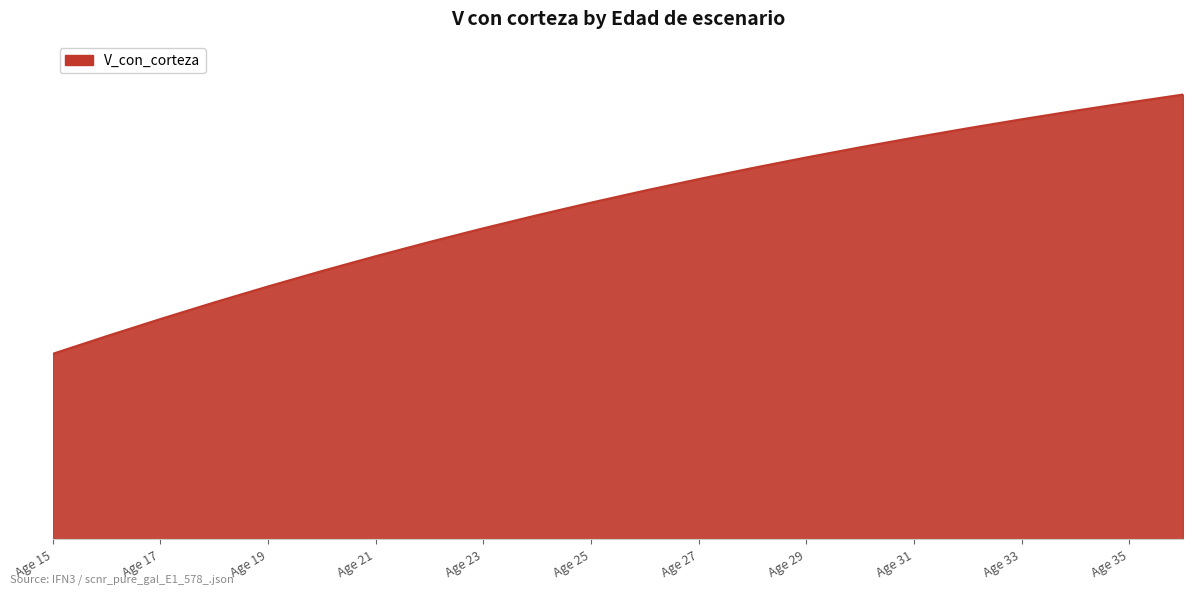

List the labels in order of value, largest first.

36, 35, 34, 33, 32, 31, 30, 29, 28, 27, 26, 25, 24, 23, 22, 21, 20, 19, 18, 17, 16, 15